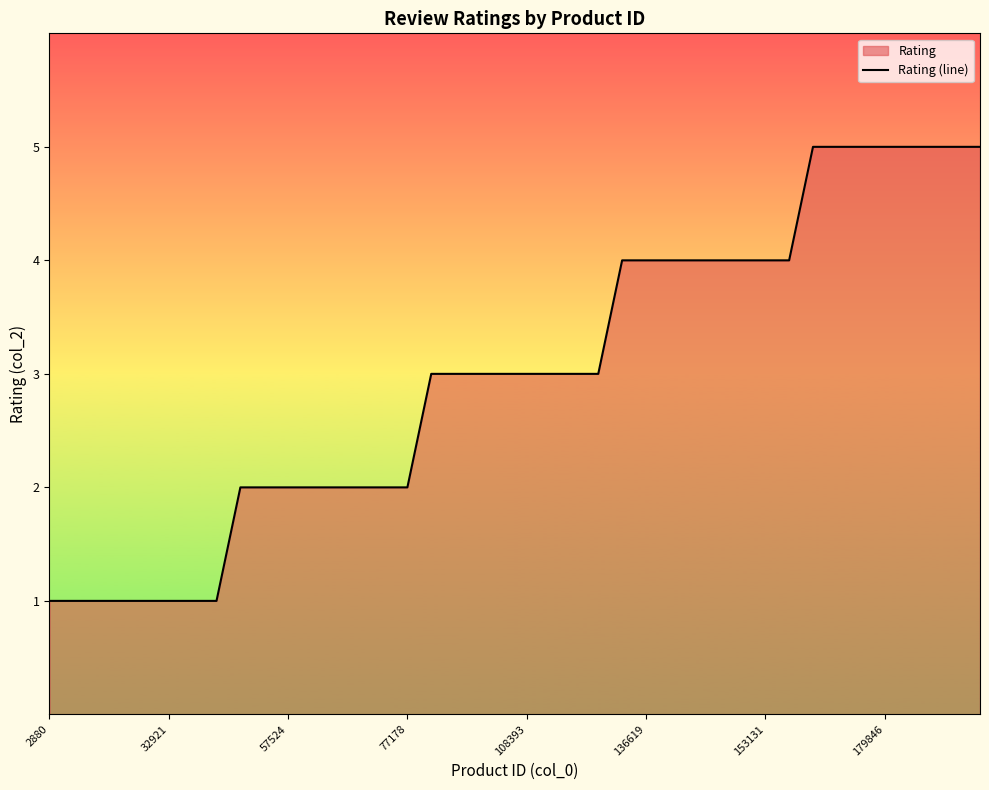

What is the minimum value shown in the chart?

1